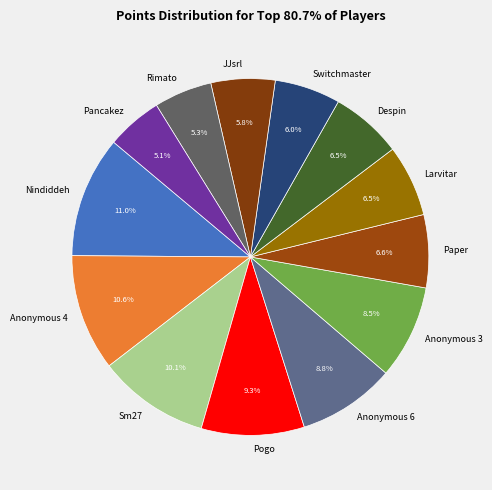

Which has a higher value, Pogo or Anonymous 3?

Pogo